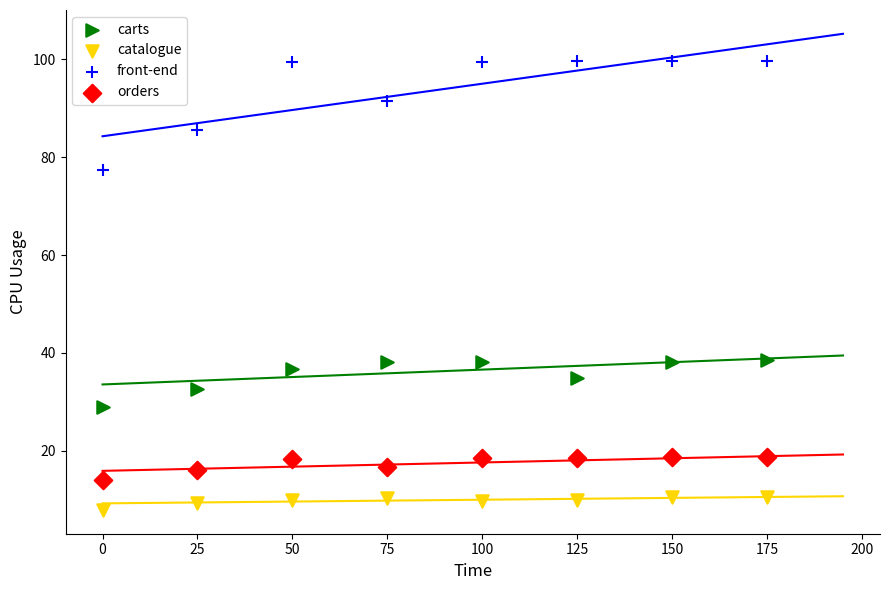

Which series has the largest Y range (max minus min)?

front-end